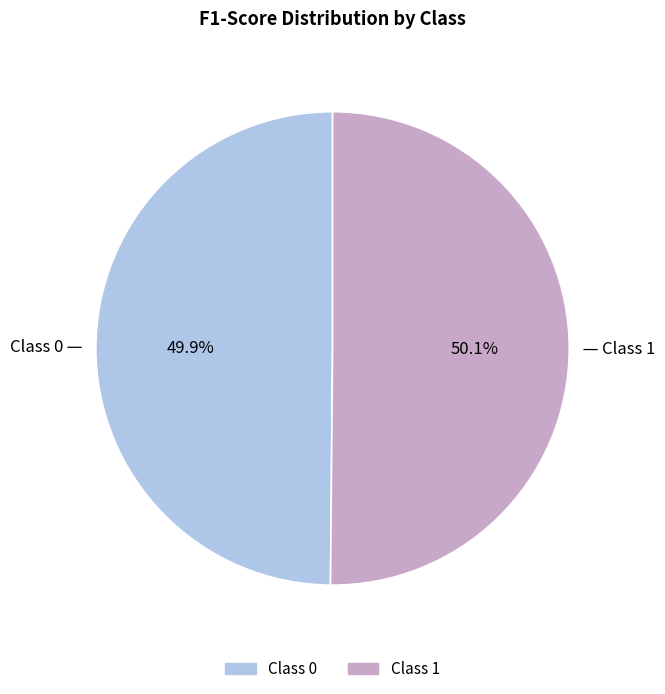

Is there any slice that represents more than half of the pie?

Yes